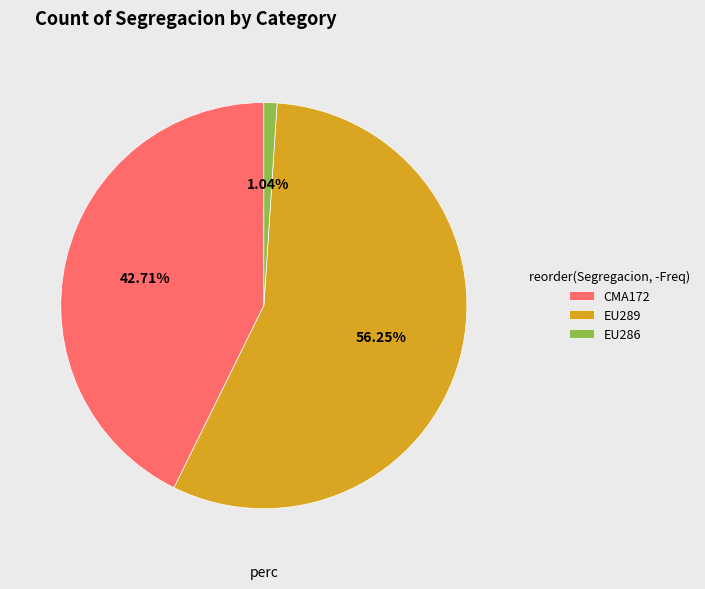

To the nearest percent, what is the average slice percentage?

33%